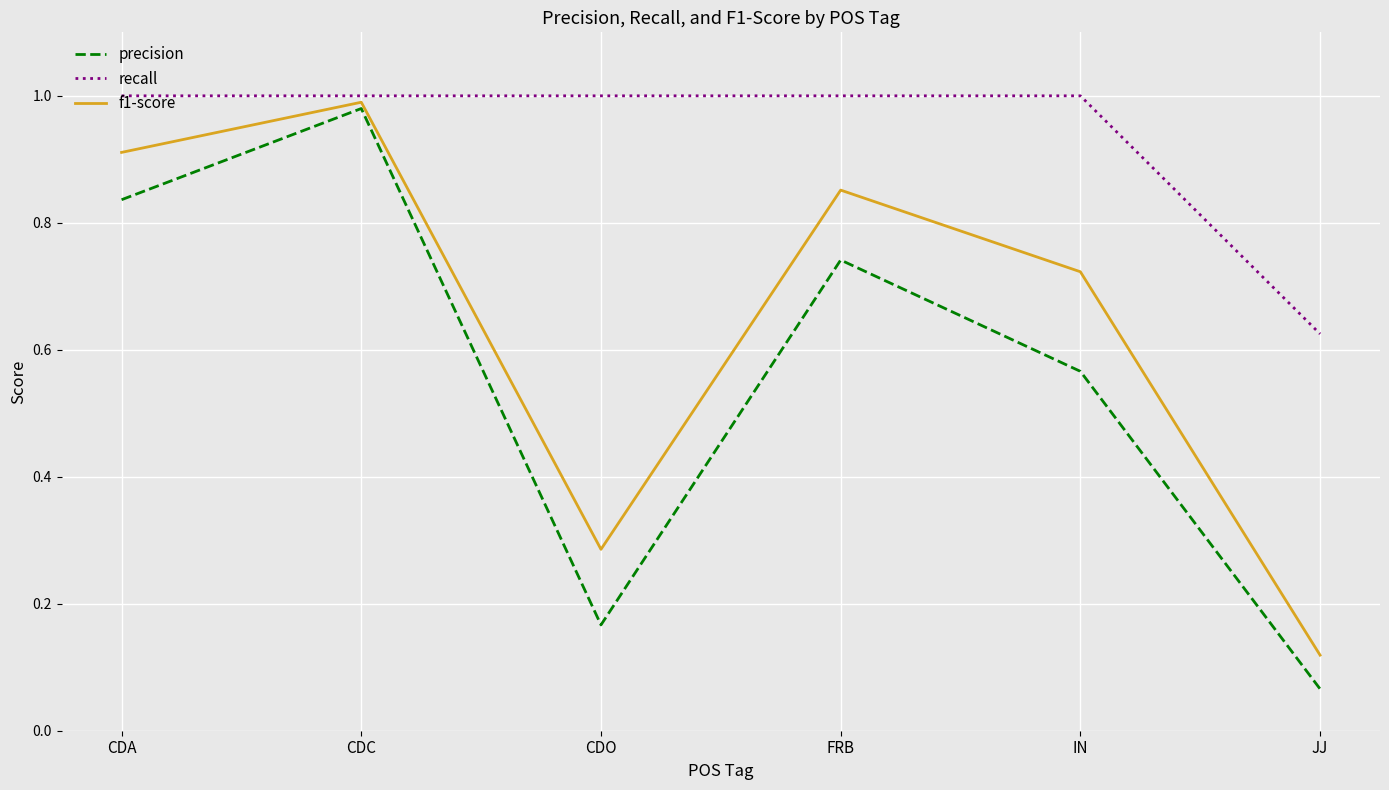

At which label does precision reach its minimum?

JJ